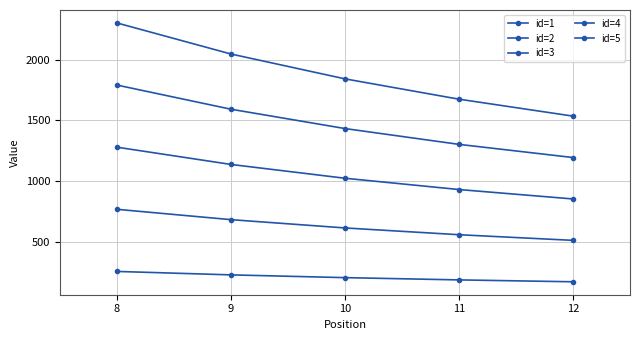

How many series are shown in this chart?

5